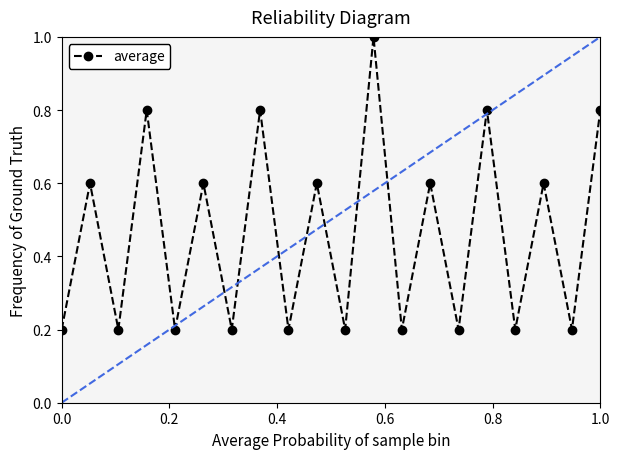

How many interior local peaks (higher than both neighbors) does the data have?

9